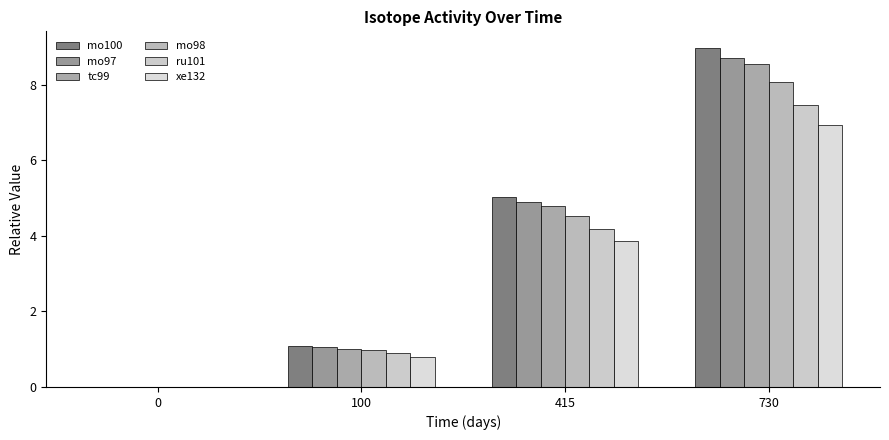

What is the difference between the maximum and minimum values in the tc99 series?

8.5